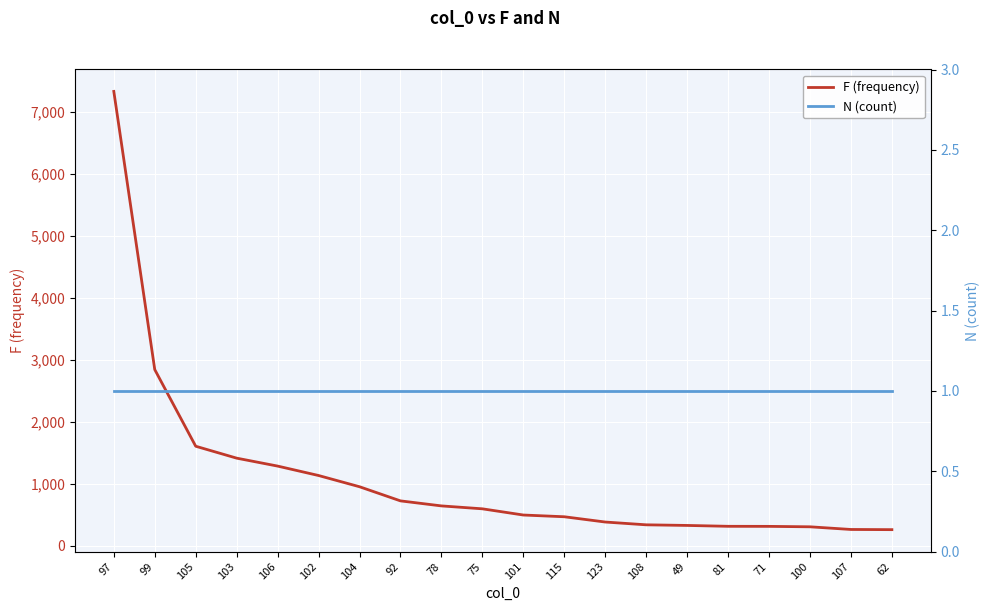

Which series has the largest total across all categories?

F (frequency)